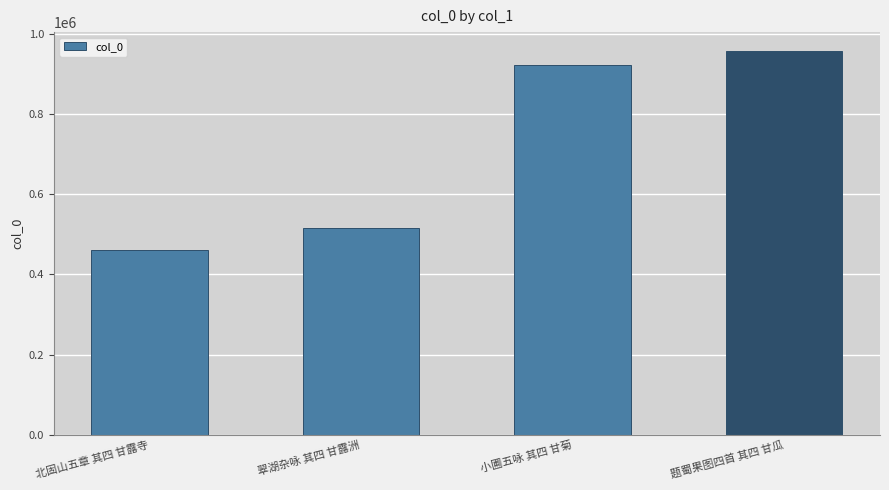

Which category has the highest value across all series?

题蜀果图四首 其四 甘瓜